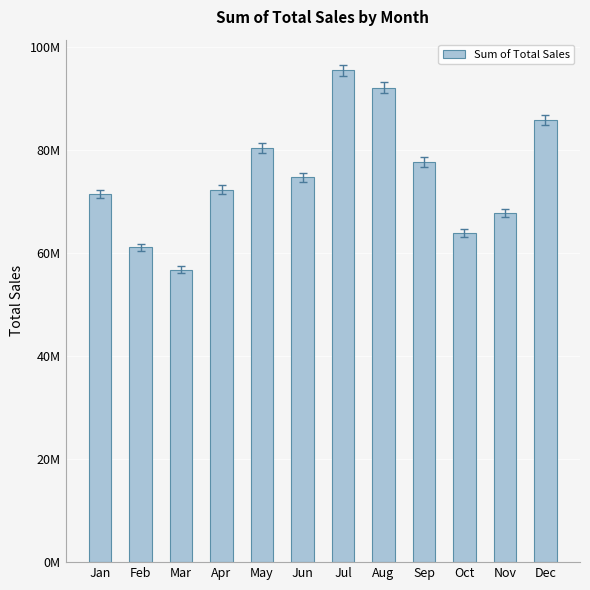

Reading left to right, what are all the values shown in this chart?

71479142	61100153	56809109	72339970	80507695	74747372	95480694	92166201	77661459	63911033	67857340	85841957